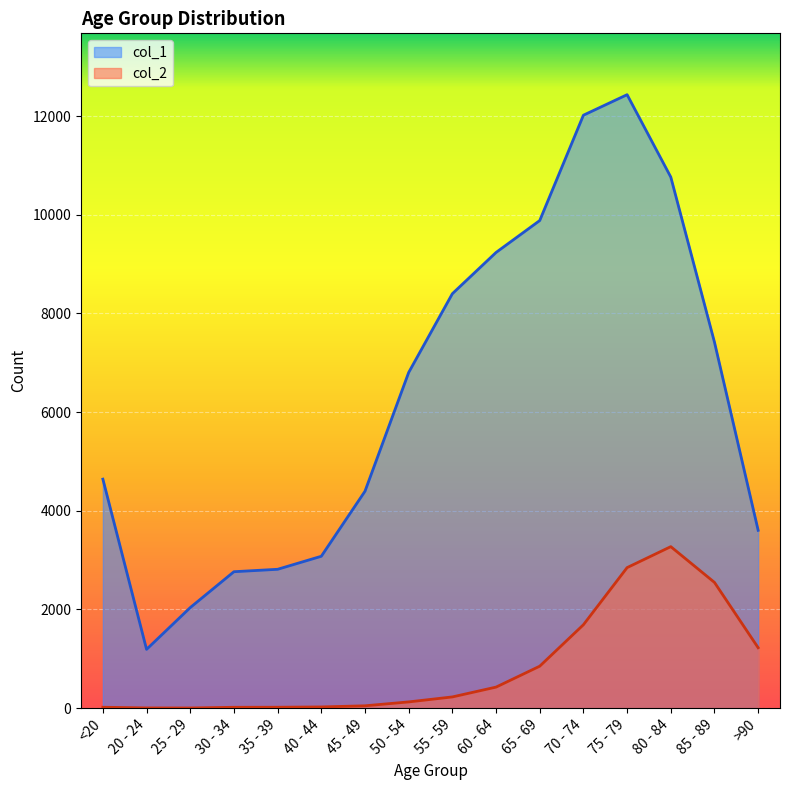

At which label does col_1 reach its peak?

75 - 79